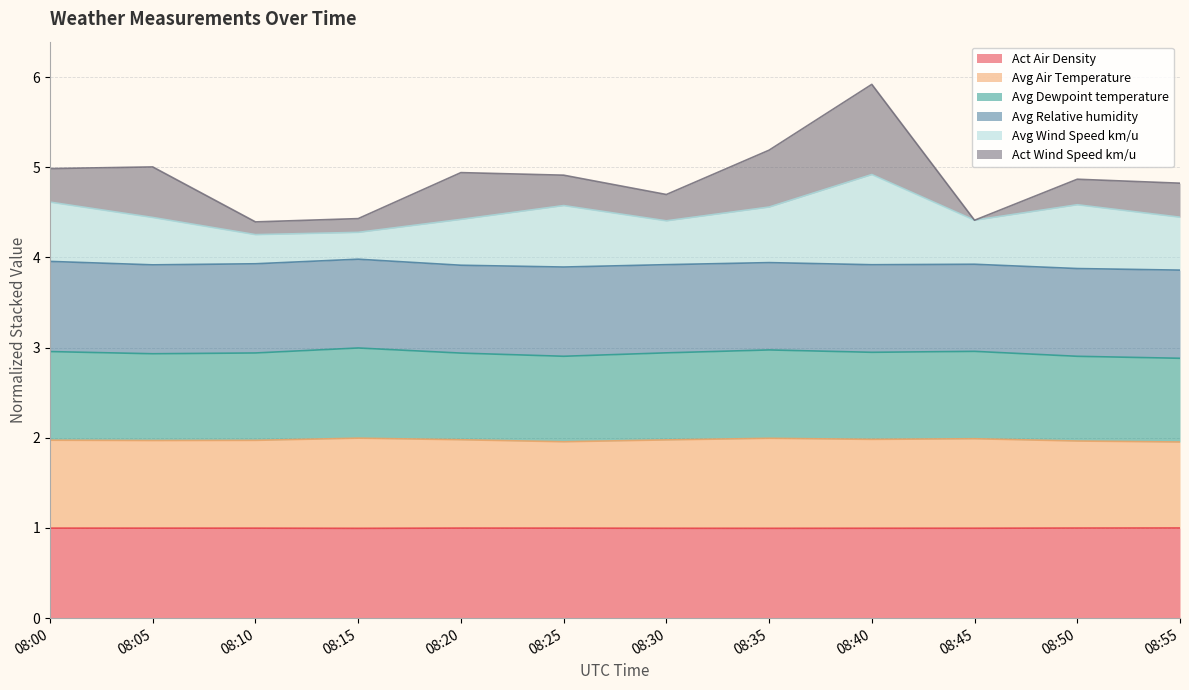

What are all the series names shown in the legend?

Act Air Density, Avg Air Temperature, Avg Dewpoint temperature, Avg Relative humidity, Avg Wind Speed km/u, Act Wind Speed km/u